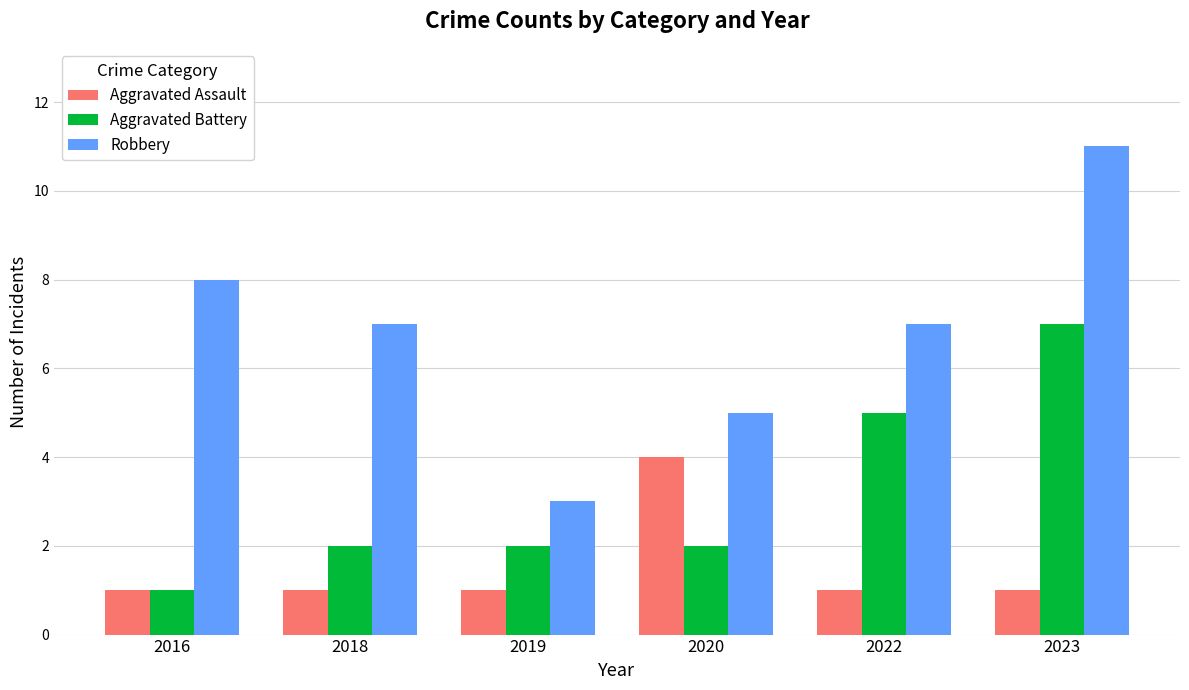

Which category has the highest value across all series?

2023